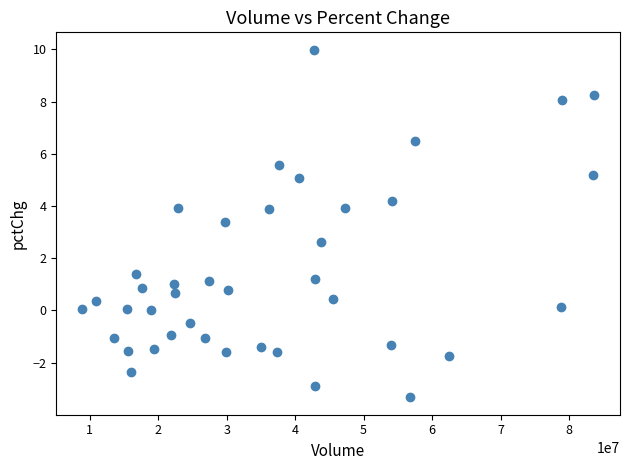

What is the range of X values (max minus min)?

74831915.0